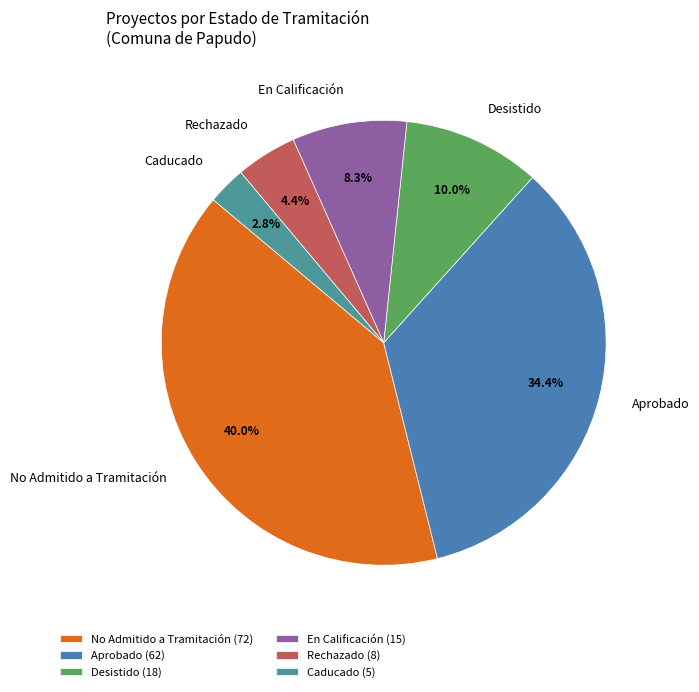

Count the number of slices in the pie.

6